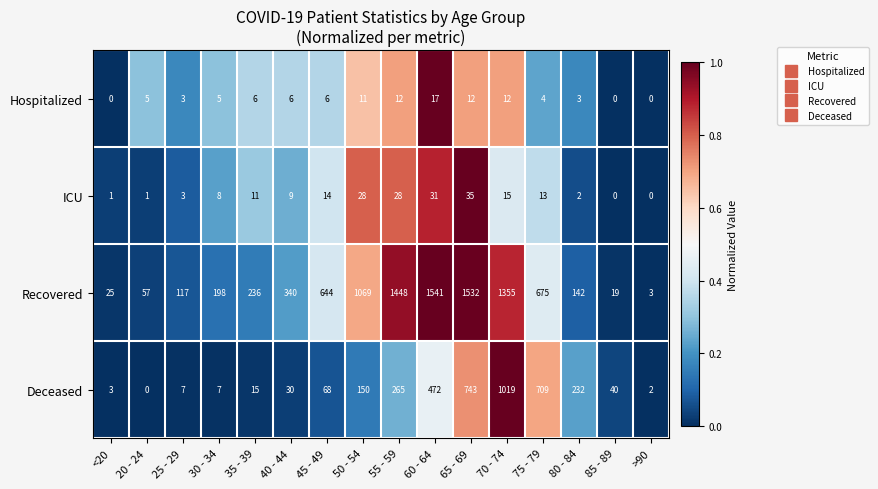

Where is ICU nearest to the value 17?

70 - 74